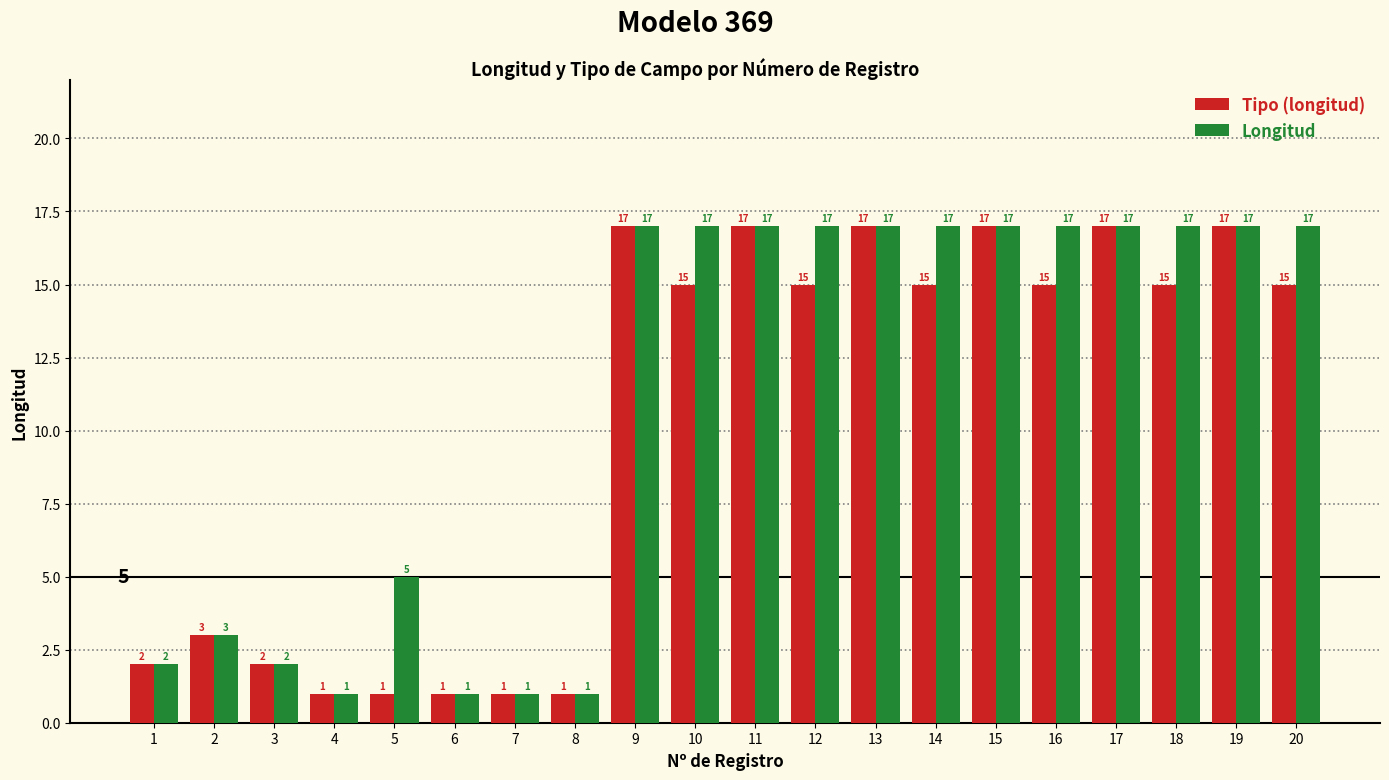

Where does the Tipo (longitud) series first go above 15?

9